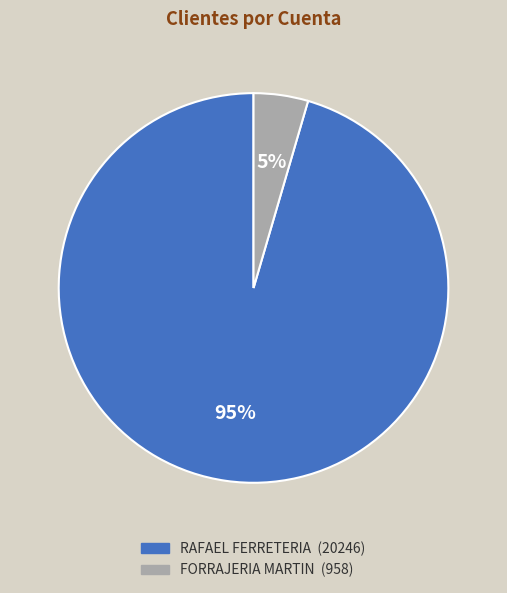

How many slices are in this pie chart?

2